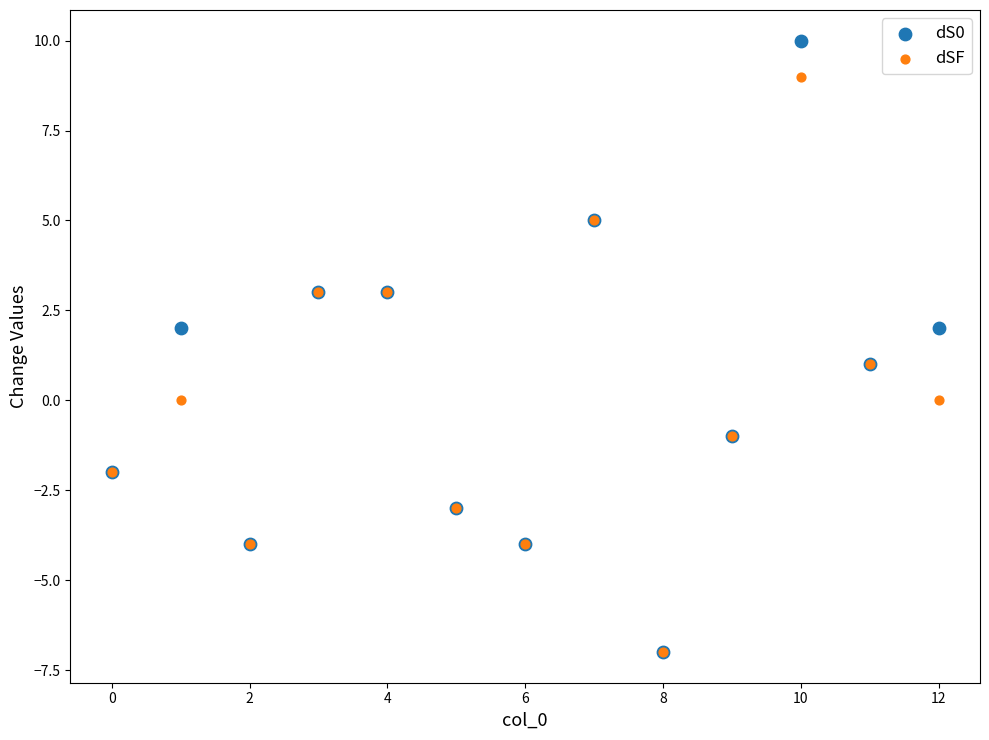

What are all the series names shown in the legend?

dS0, dSF